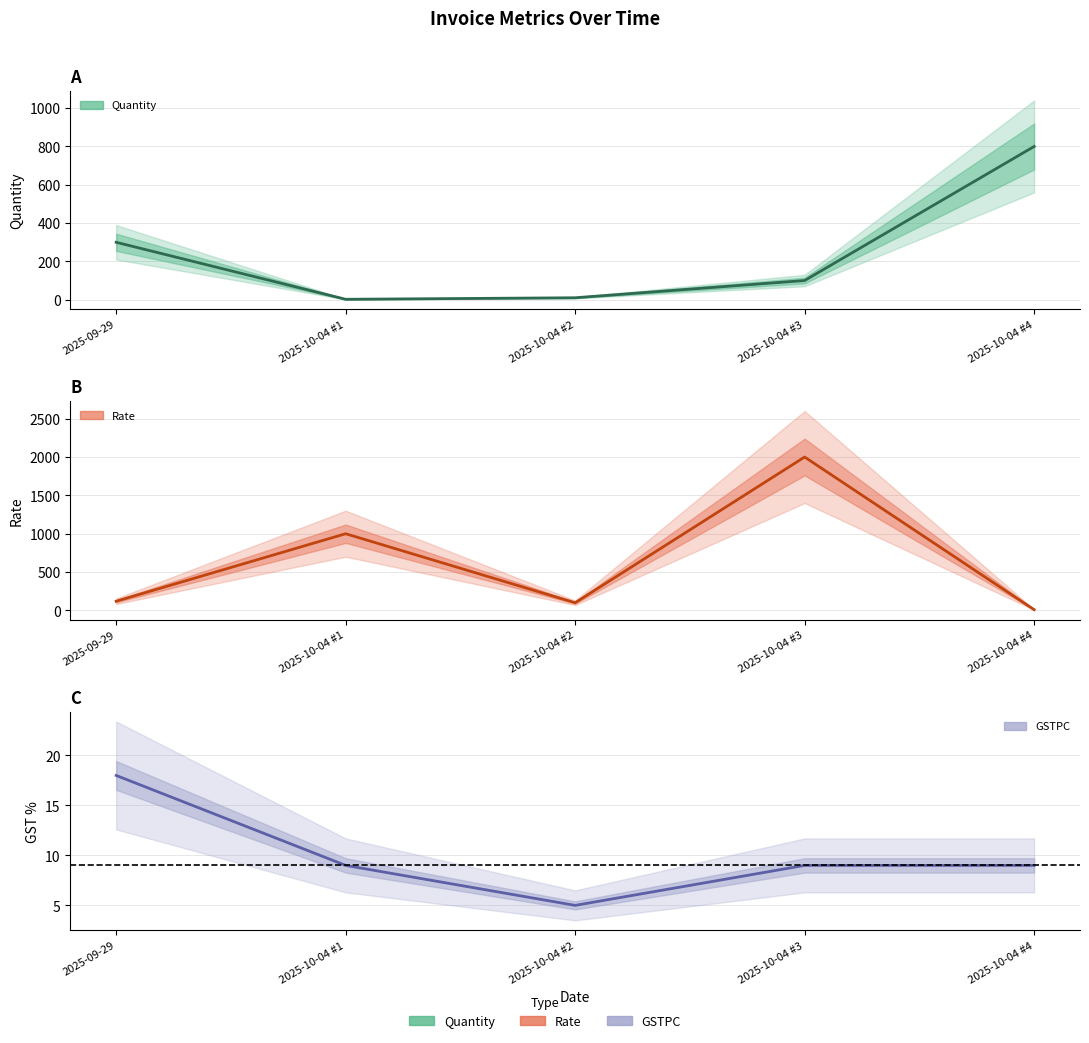

What are all the series names shown in the legend?

Quantity, Rate, GSTPC